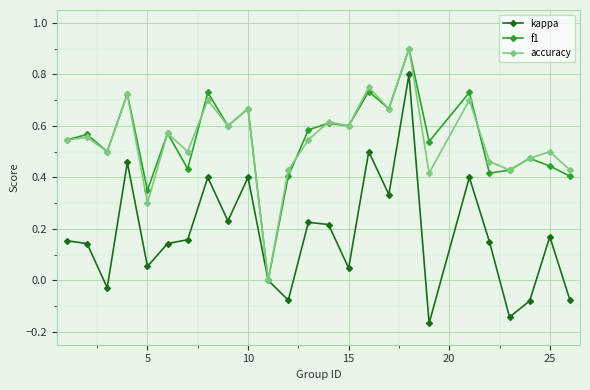

Which series has the largest range (max minus min)?

kappa